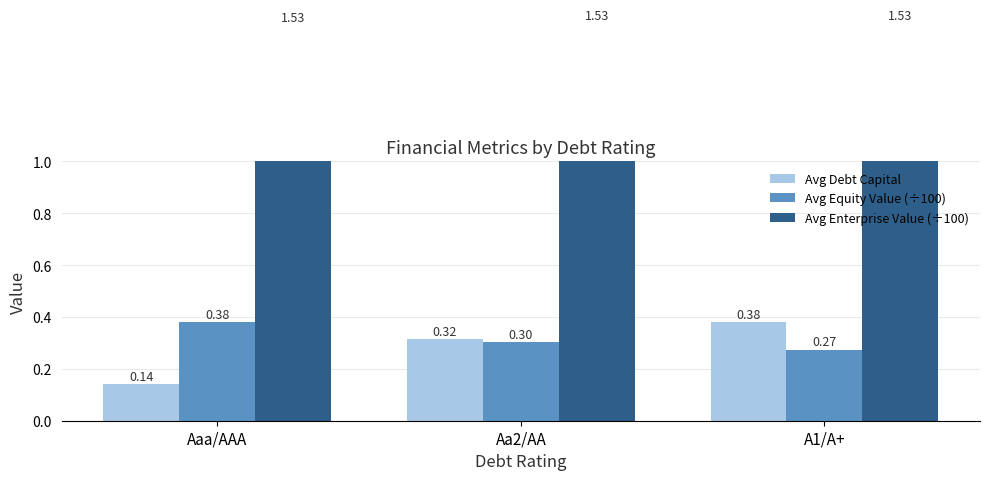

Are the bars grouped side by side (vs. stacked)?

Yes